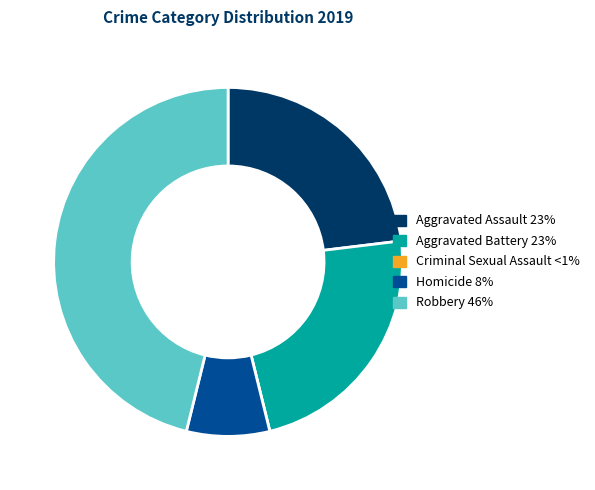

What is the ratio of the value at Aggravated Battery to the value at Robbery?

0.5